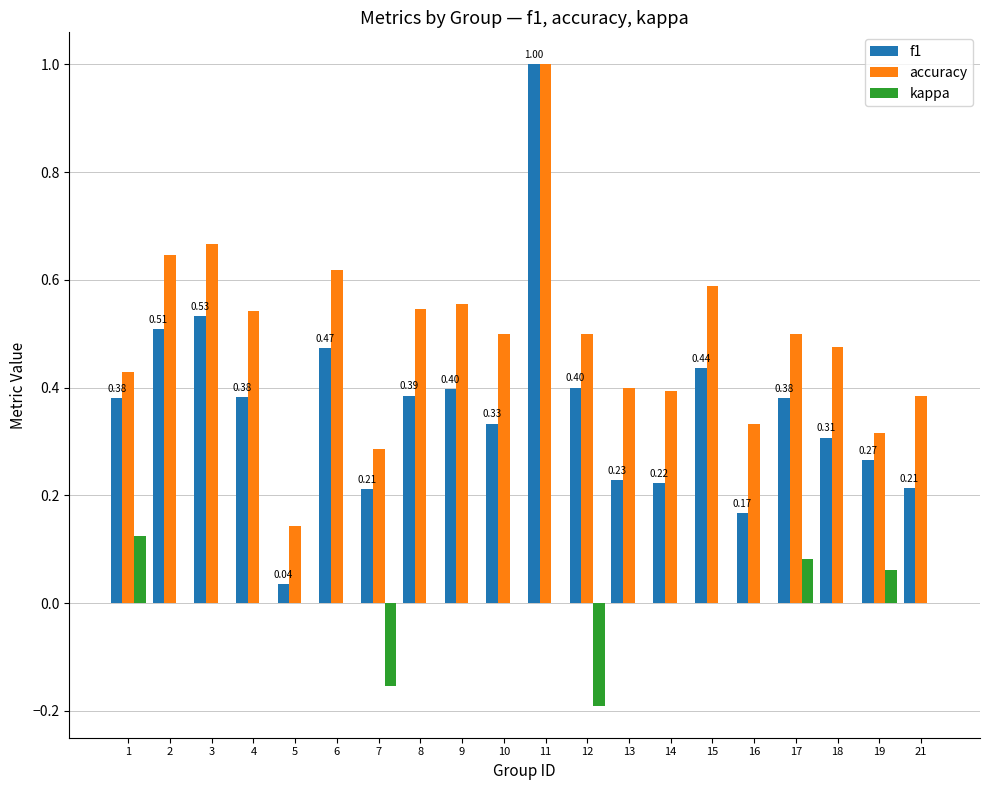

What is the total value across all series at 8?

0.9